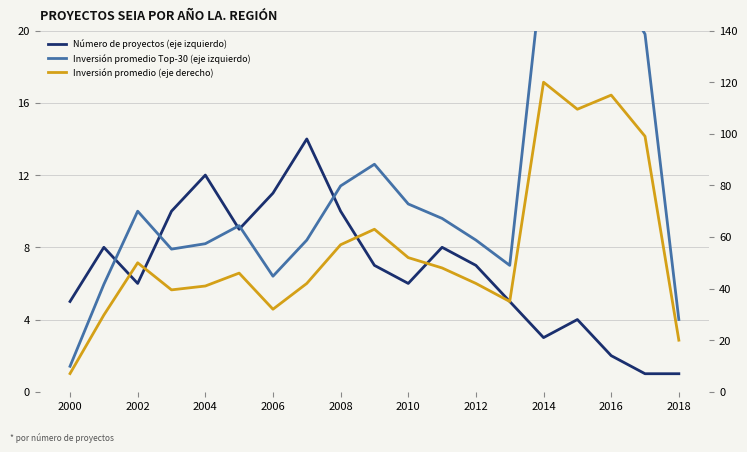

Which series has the largest range (max minus min)?

Inversión promedio (eje derecho)